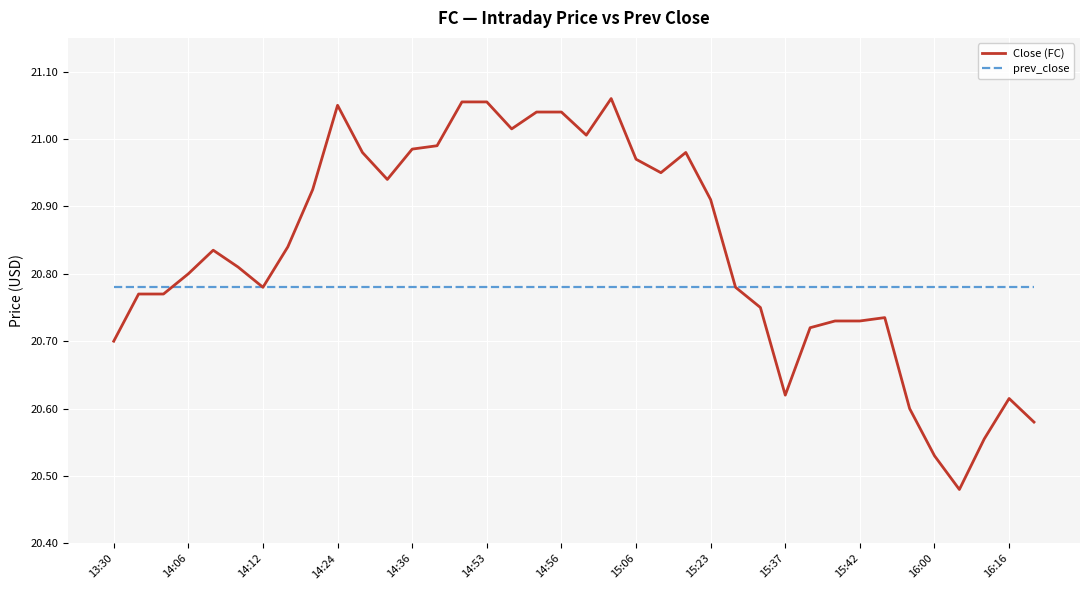

List the series in order of their overall mean, highest first.

Close (FC), prev_close